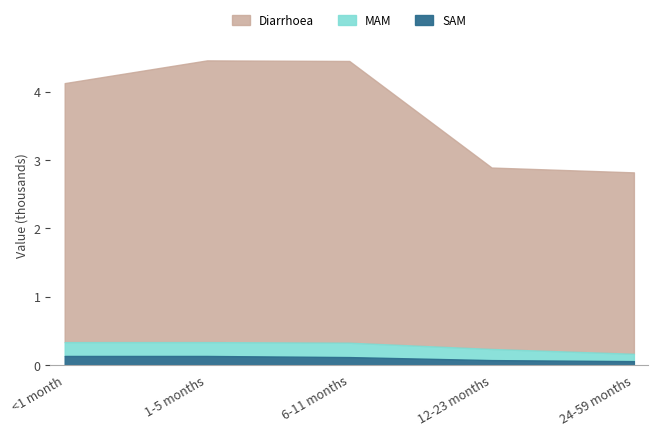

What is the minimum value shown in the chart?

0.1